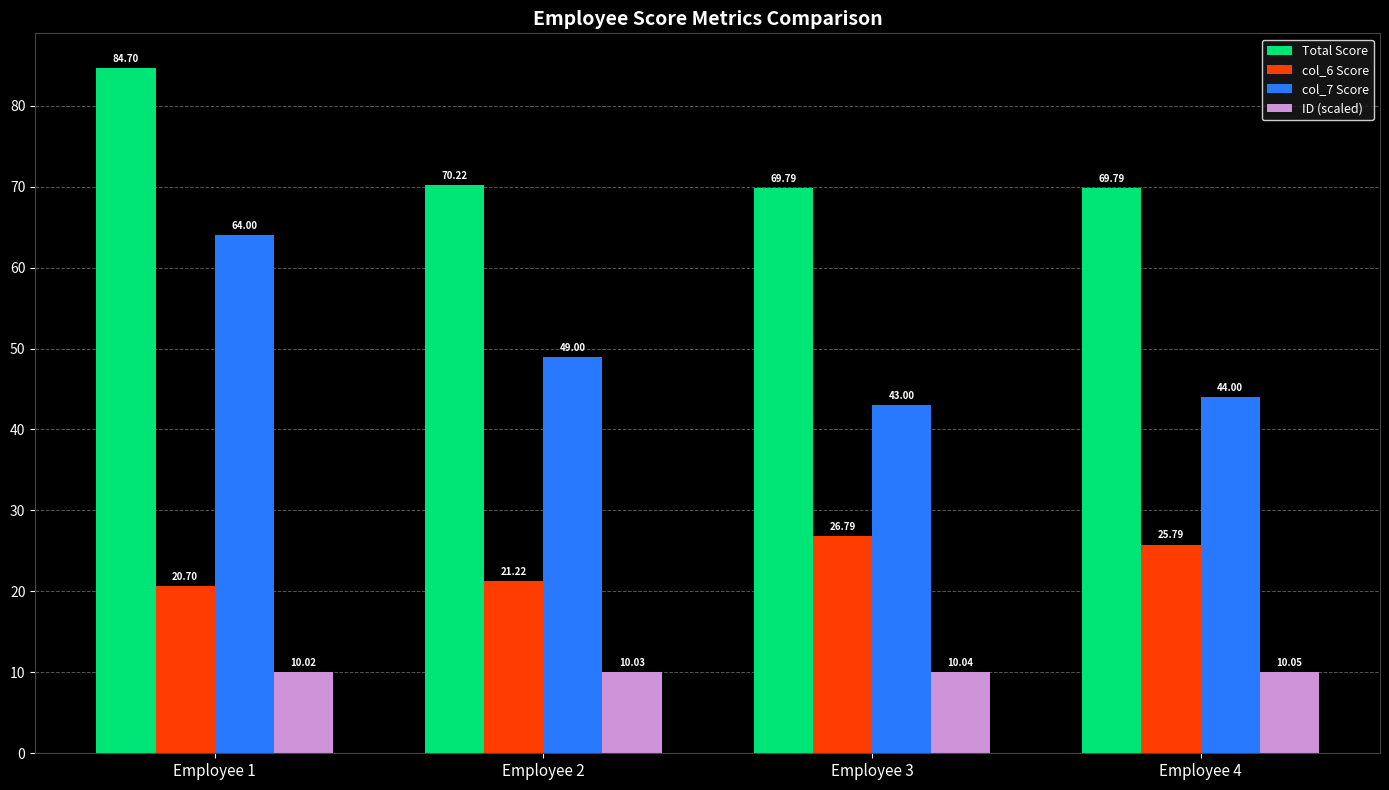

Reading left to right, transcribe all the data shown in this chart.

Total Score: 84.7	70.2	69.8	69.8
col_6 Score: 20.7	21.2	26.8	25.8
col_7 Score: 64.0	49.0	43.0	44.0
ID (scaled): 10.0	10.0	10.0	10.1